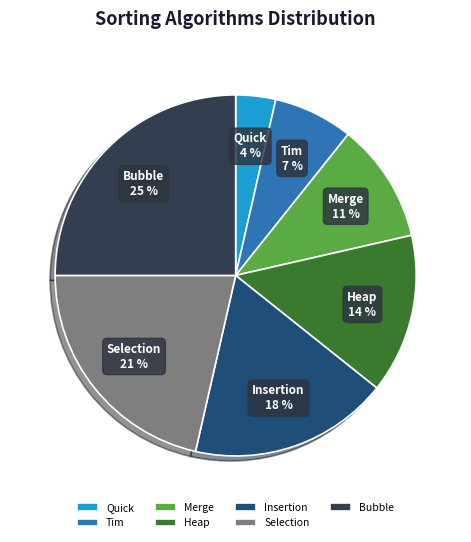

Is the sum of Insertion and Selection greater than half?

No